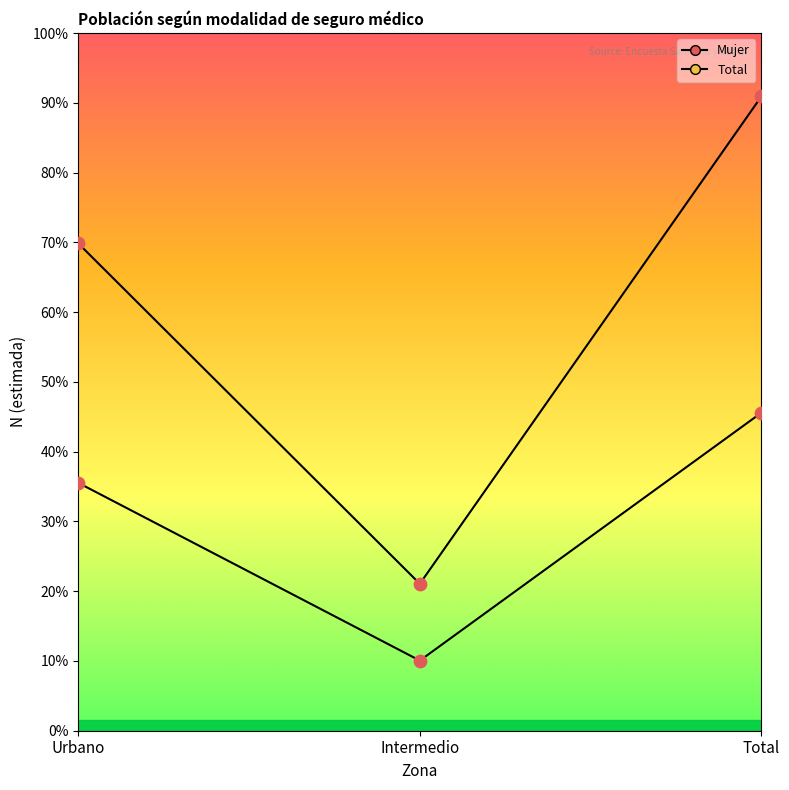

Which series has the largest Y range (max minus min)?

Total